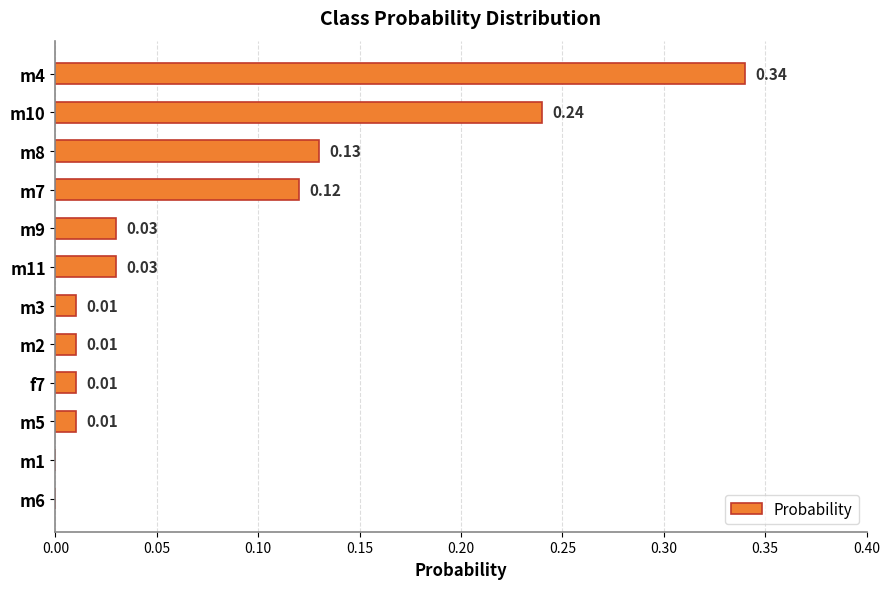

How many categories are shown in the chart?

12